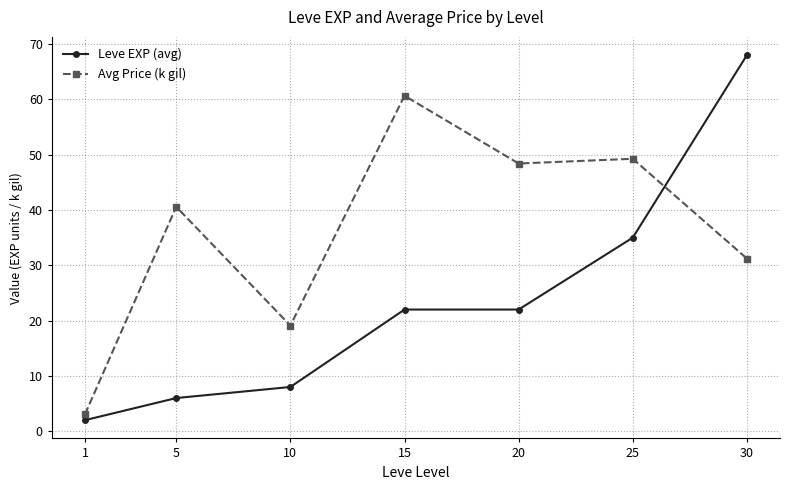

What is the difference between the maximum and minimum values in the Leve EXP (avg) series?

66.0